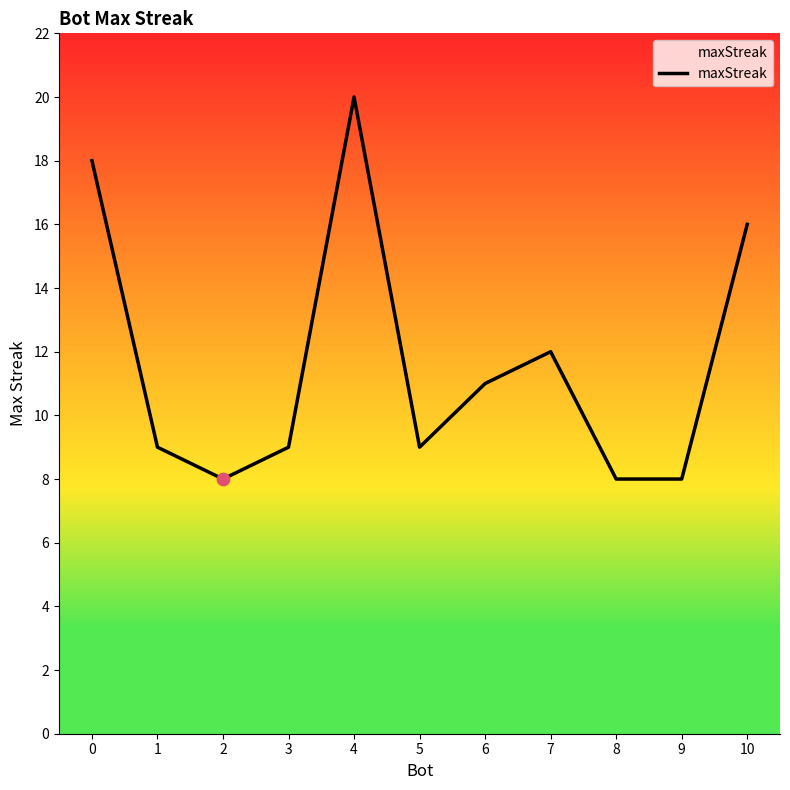

What is the change in value from 7 to 8?

-4